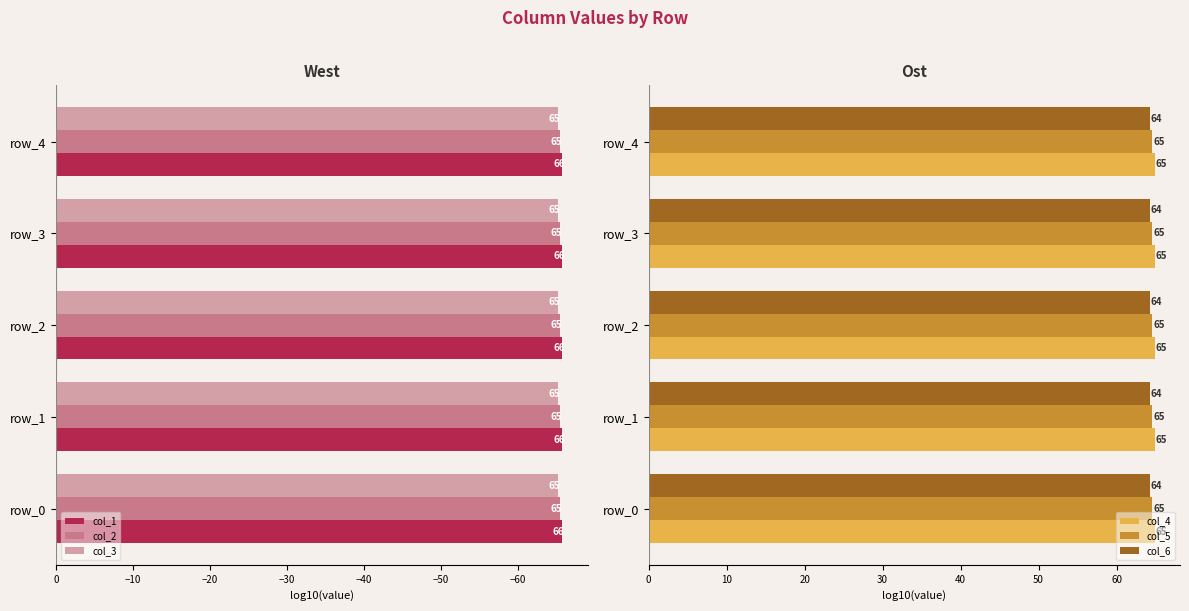

Read the col_4 value at row_4.

64.9